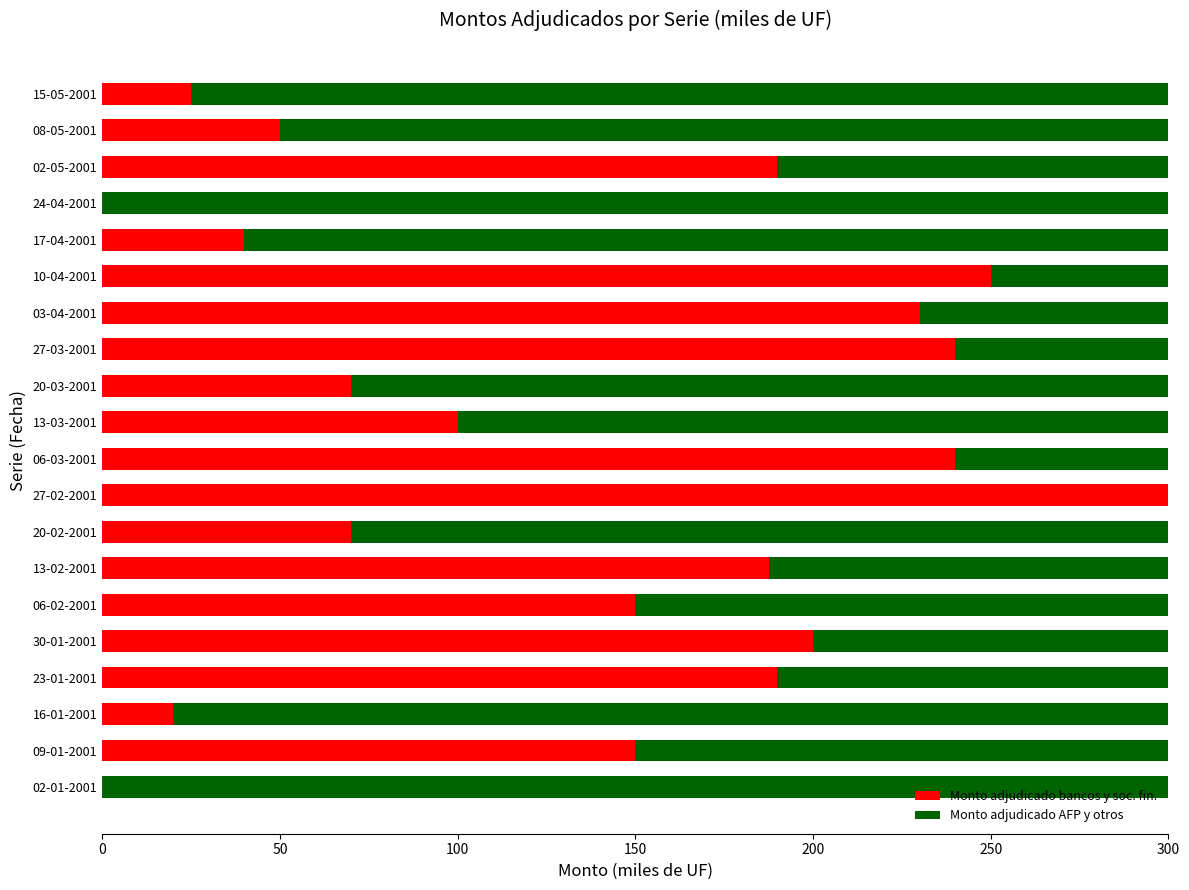

What is the sum of the Monto adjudicado bancos y soc. fin. values at 20-03-2001 and 27-03-2001?

310.0